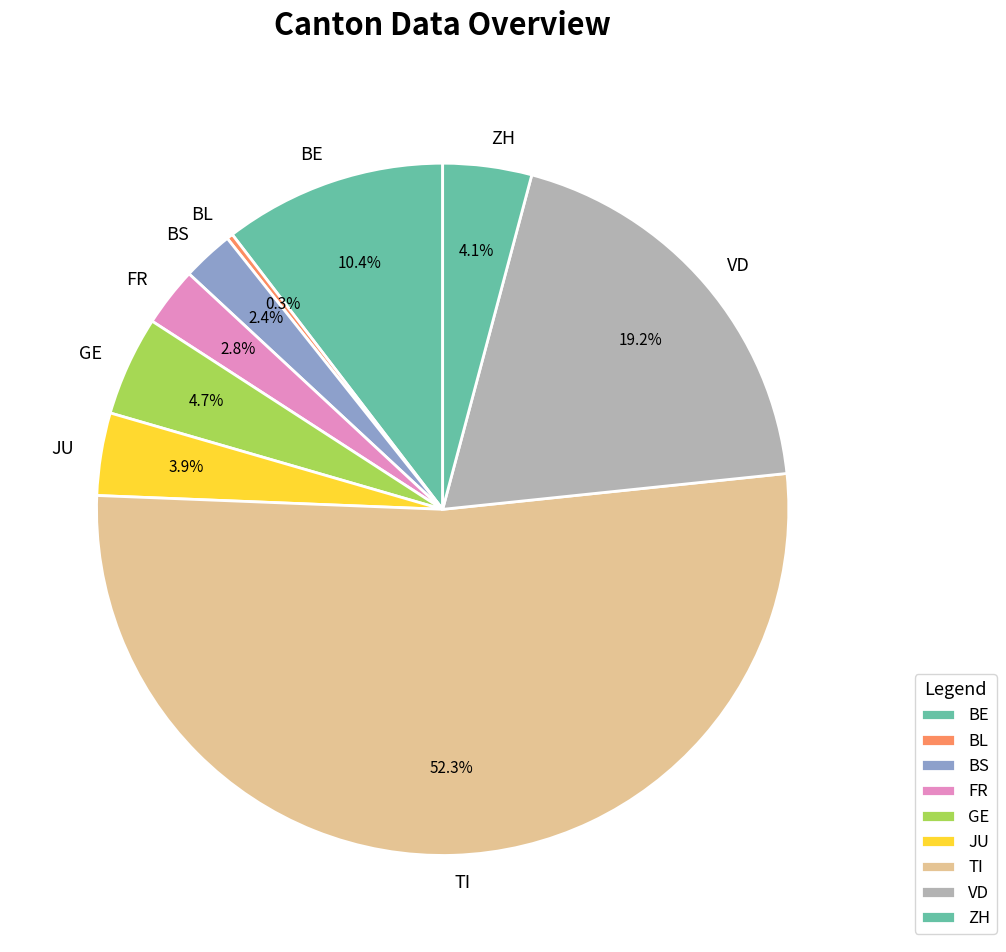

Between BE and VD, which is larger?

VD